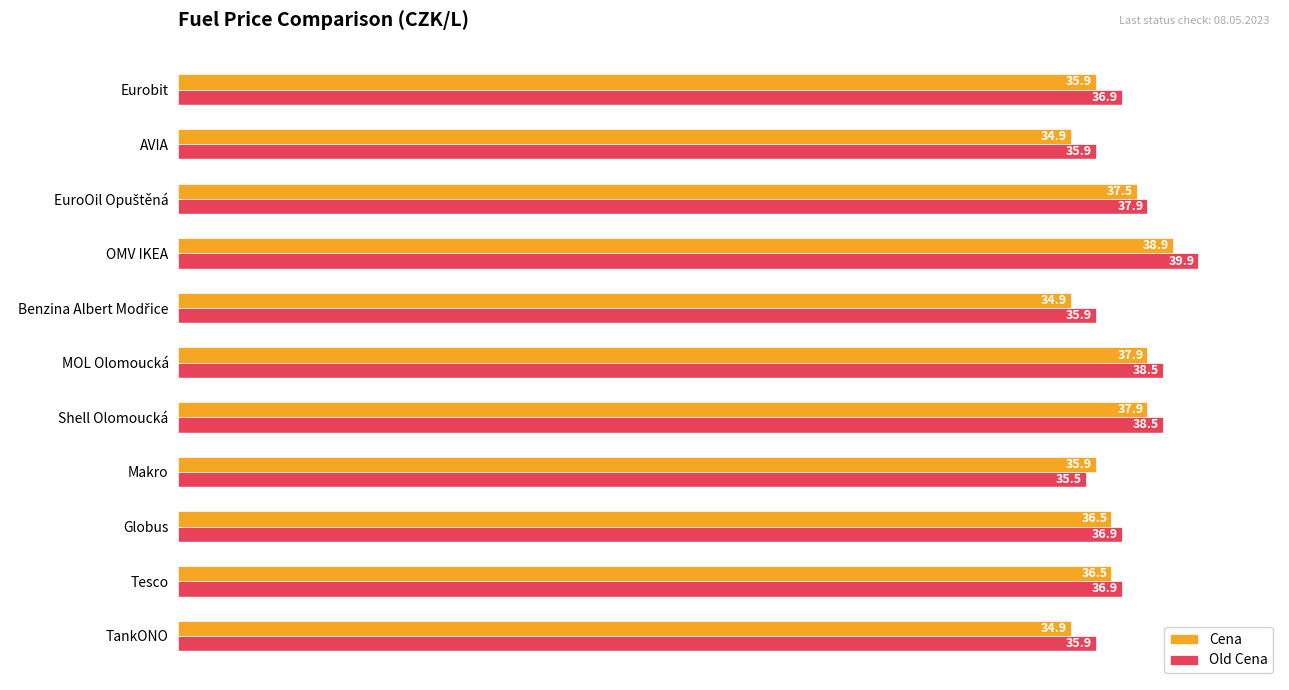

How many Cena values are between 34 and 37?

7